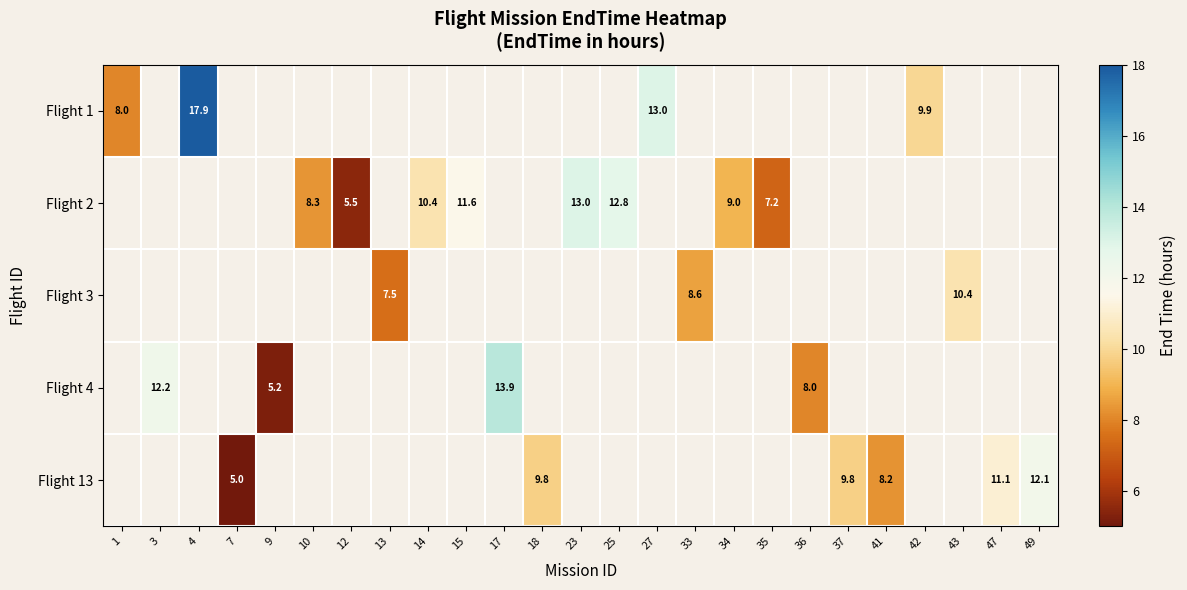

How many data points does each series have?

25